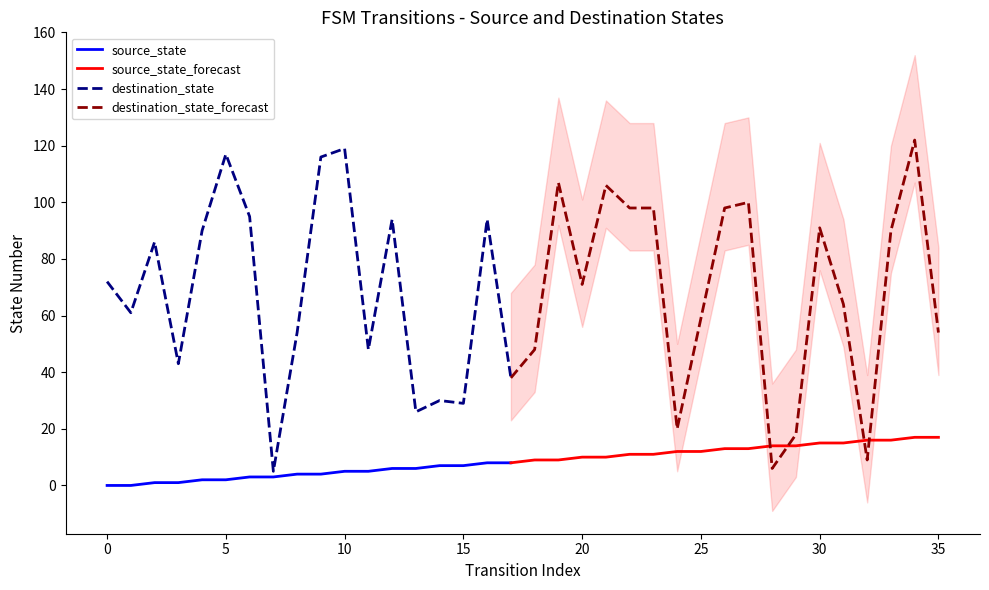

What is the value of the source_state point at the 14th from the left?

6